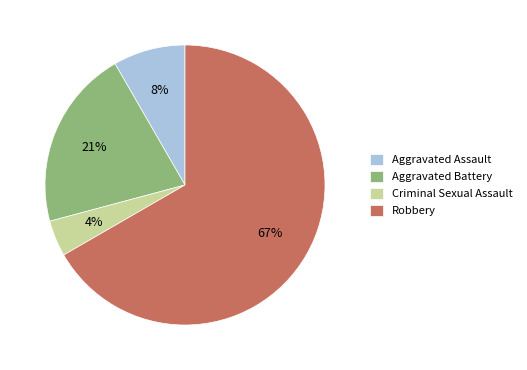

What percentage is the Aggravated Assault slice, to the nearest percent?

8%